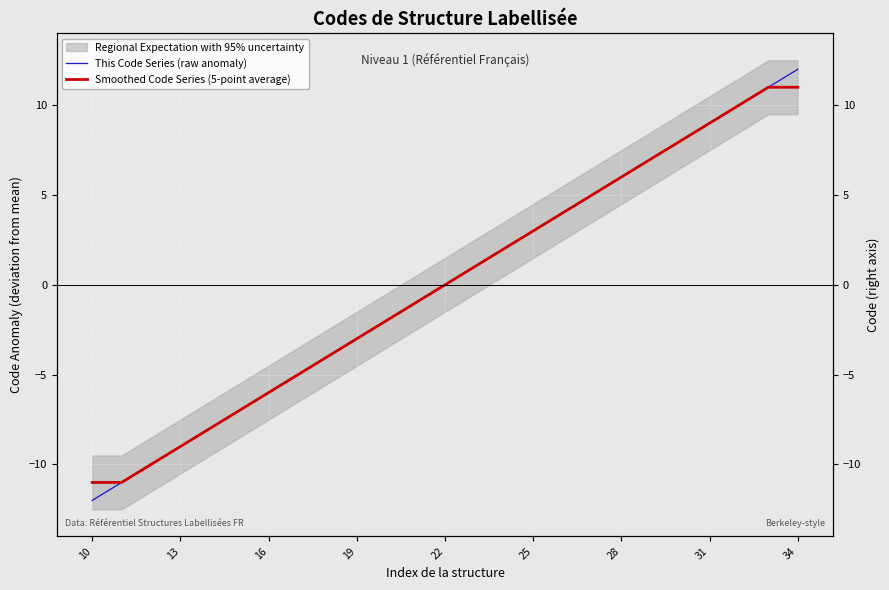

At how many categories does at least one series exceed 1?

11